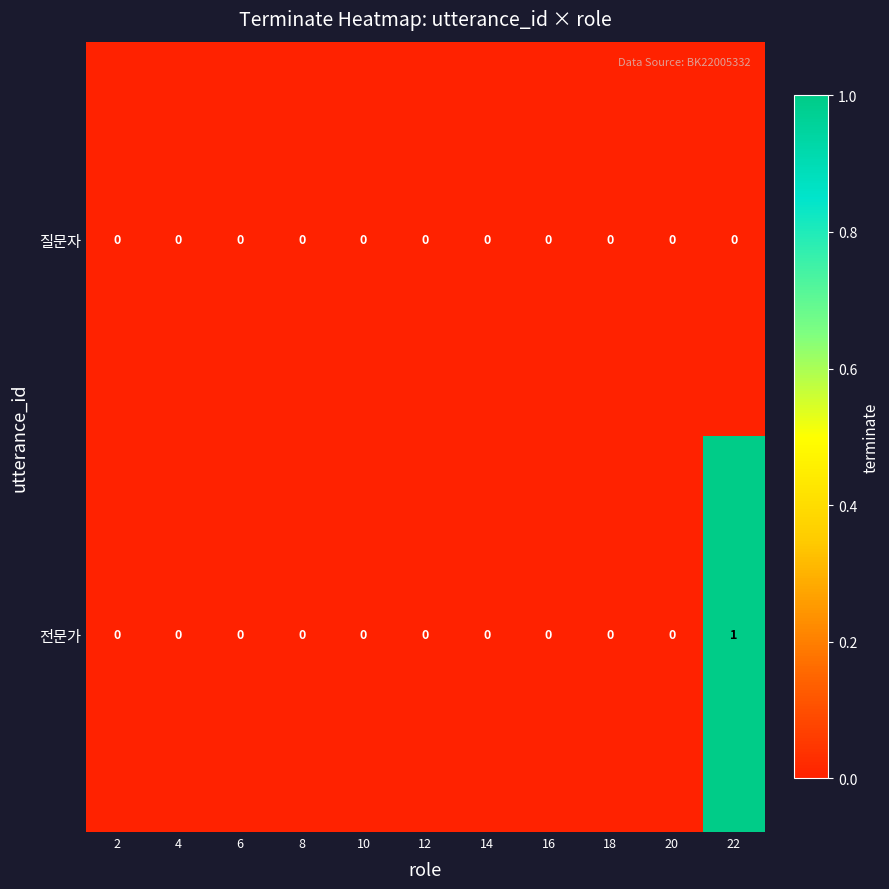

Which series has the largest total across all categories?

전문가